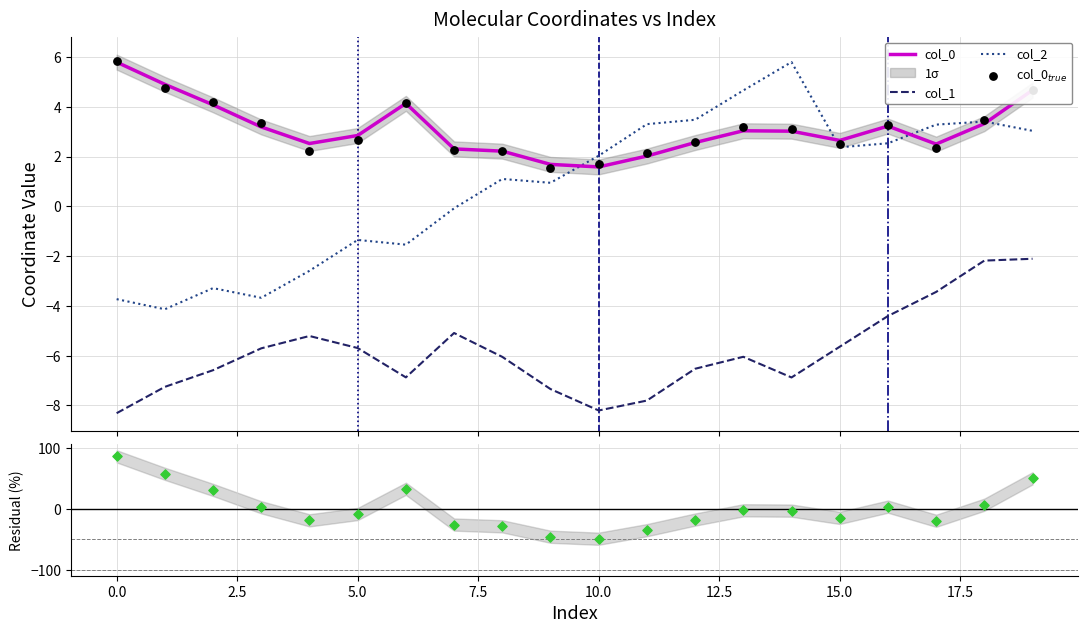

Which series has the largest Y range (max minus min)?

Residual (%)